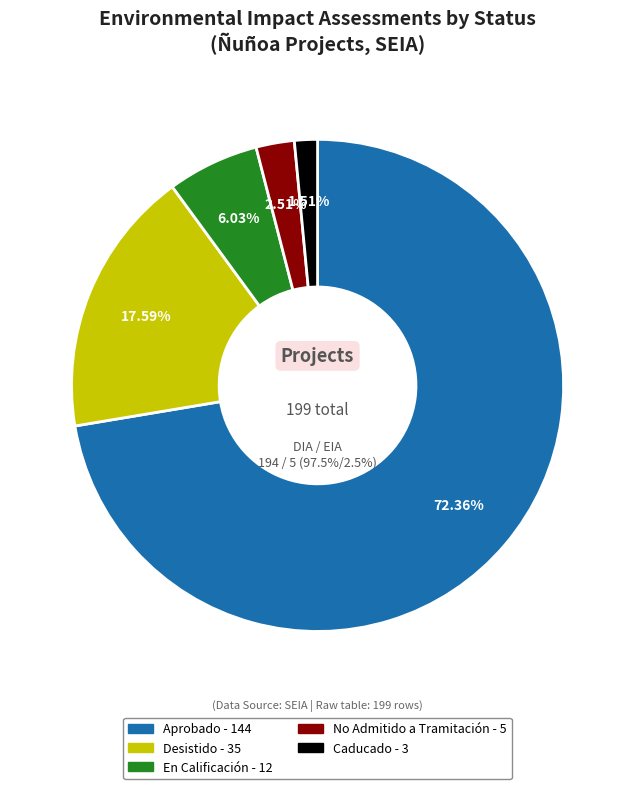

How many segments does this pie chart have?

3